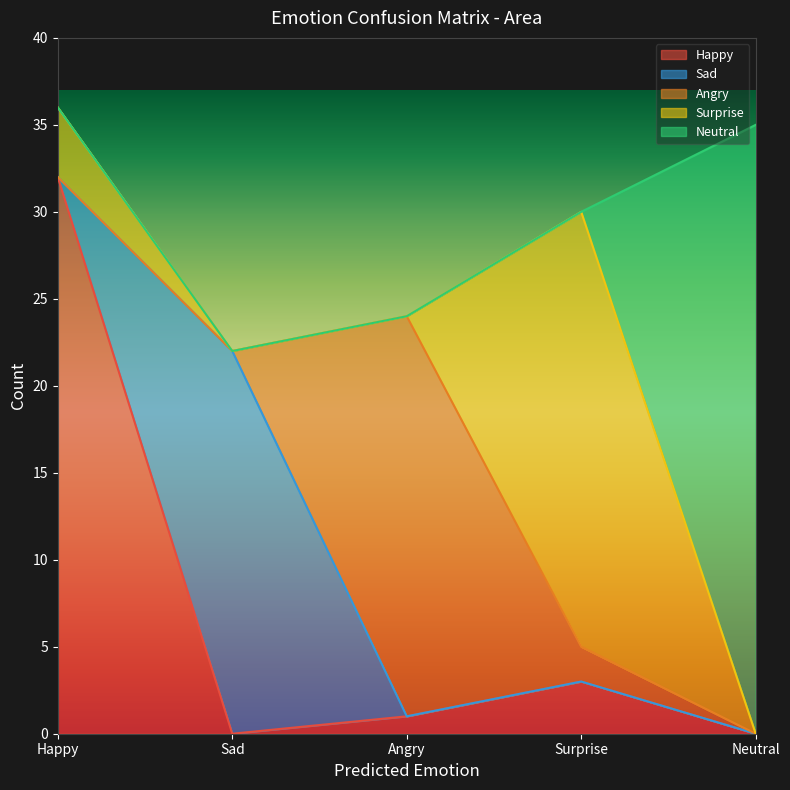

List the labels in order of Sad value, smallest first.

Happy, Angry, Surprise, Neutral, Sad